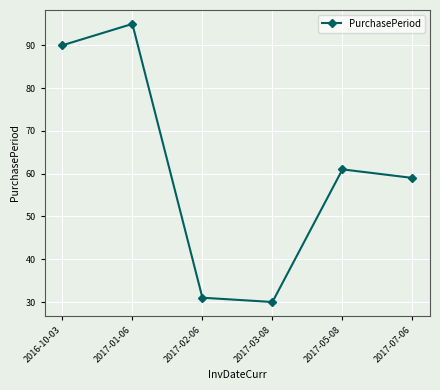

Approximately how many times larger is the value at 2017-02-06 compared to 2017-01-06?

0.3